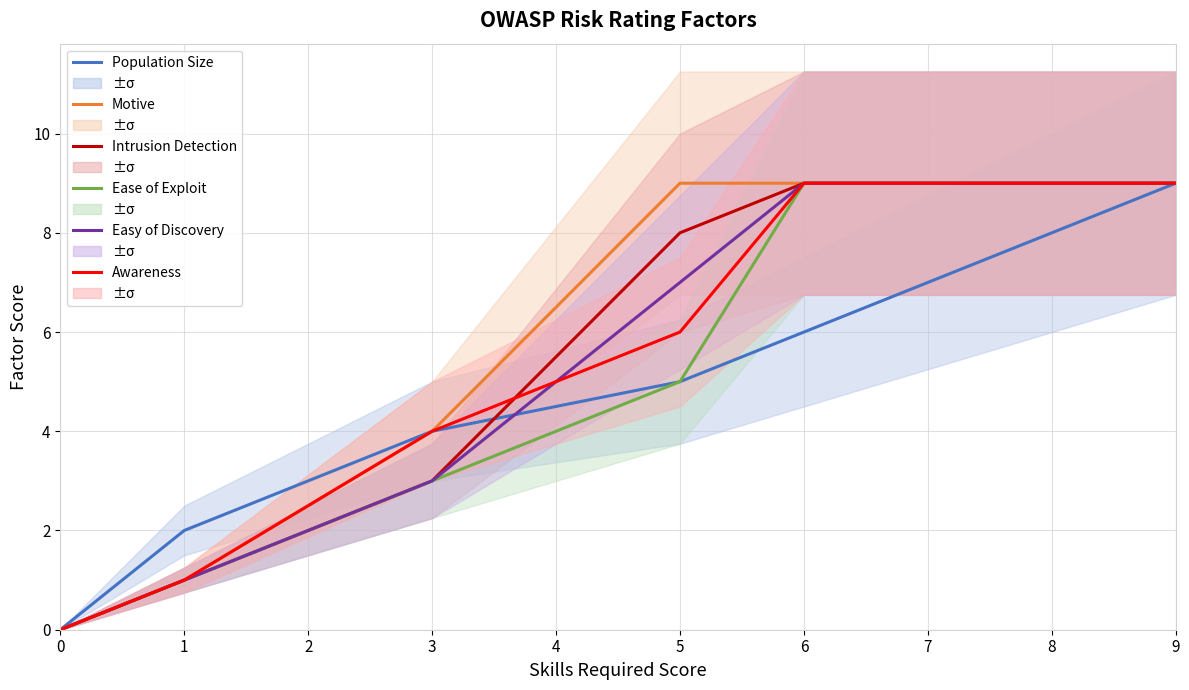

True or false: Awareness has a value of 1 at 3.

False